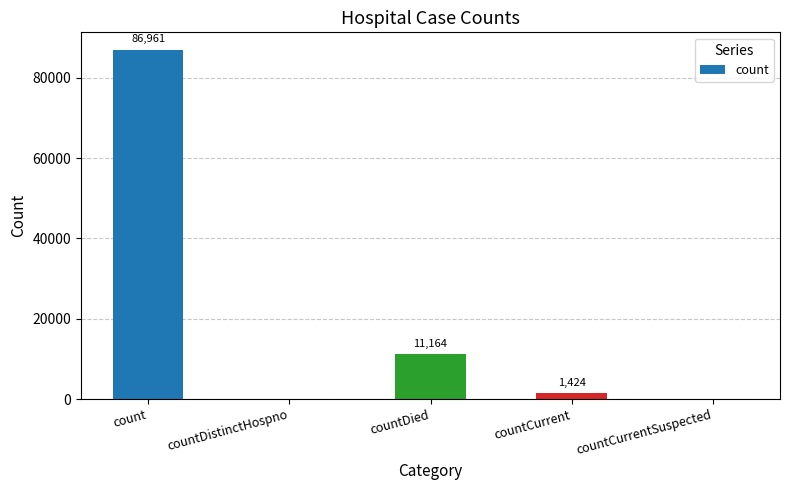

True or false: the data shows 50371 at count.

False